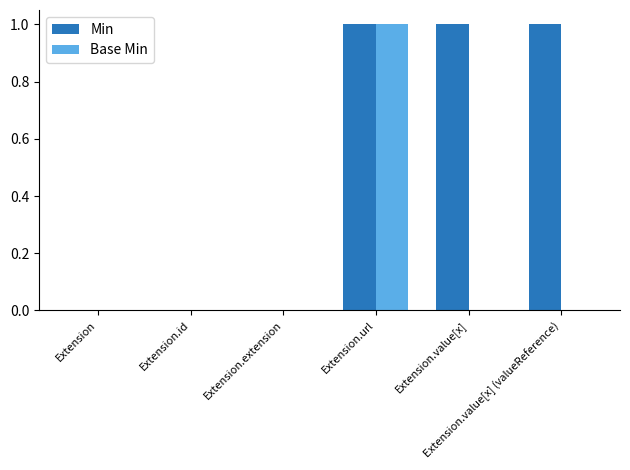

Which series has the largest total across all categories?

Min